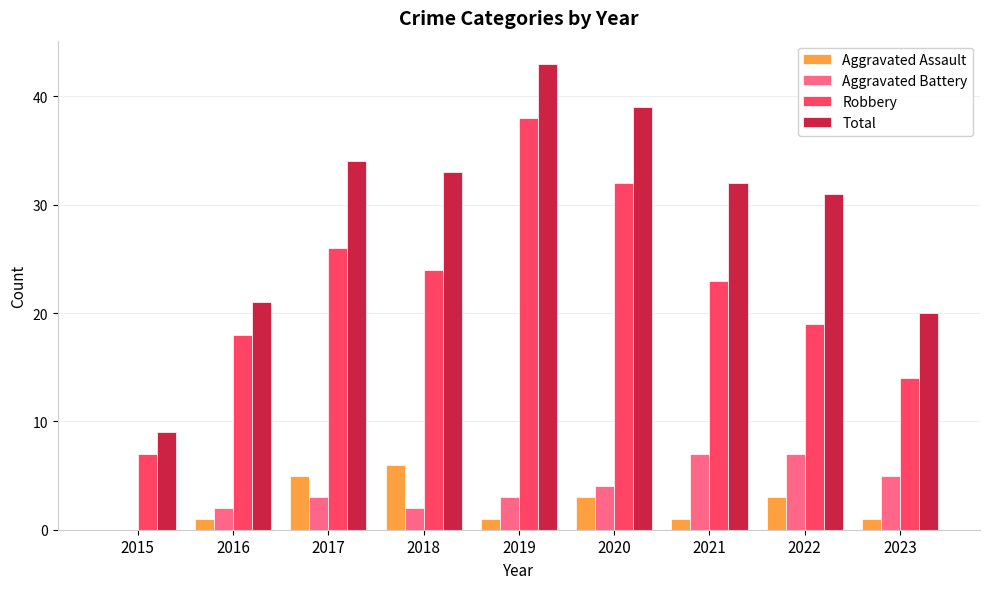

How many positive values does the Aggravated Battery series have?

8